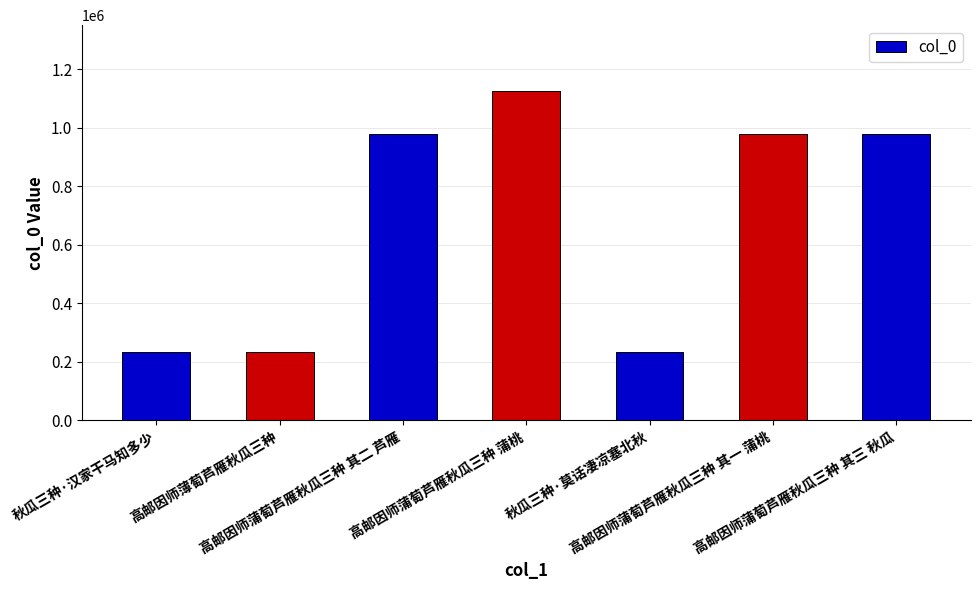

What is the sum of the values at 高邮因师蒲萄芦雁秋瓜三种 其一 蒲桃 and 秋瓜三种·莫话凄凉塞北秋?

1212076